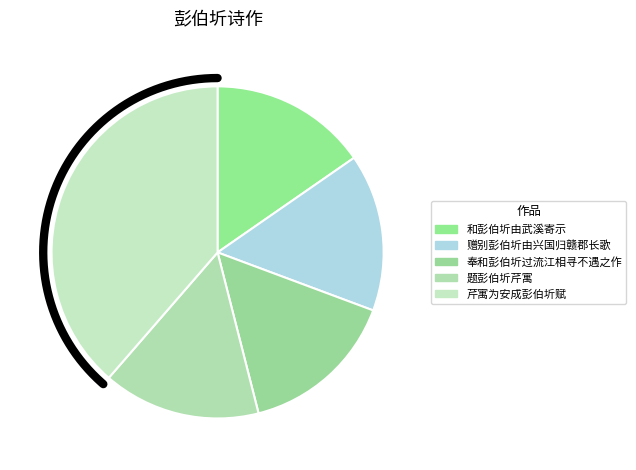

What is the total percentage of 奉和彭伯圻过流江相寻不遇之作 and 和彭伯圻由武溪寄示?

30.7%